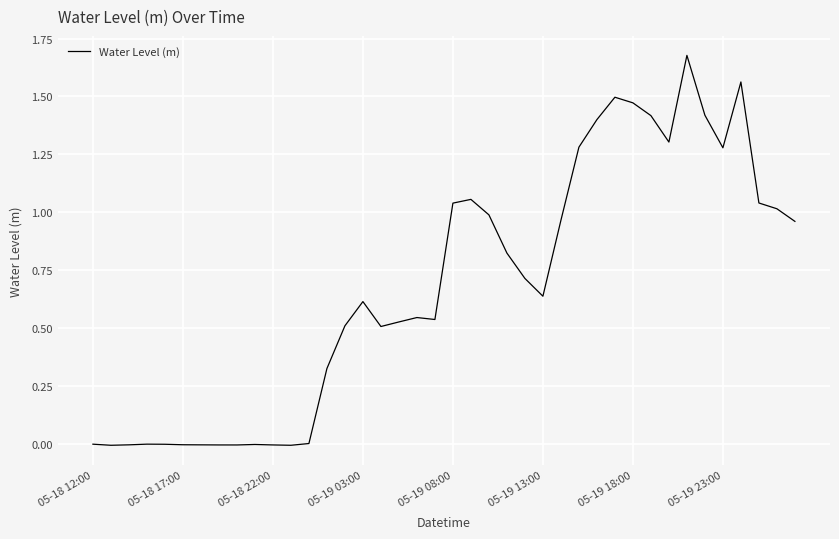

True or false: there are more than 1 points higher than both neighbors.

True